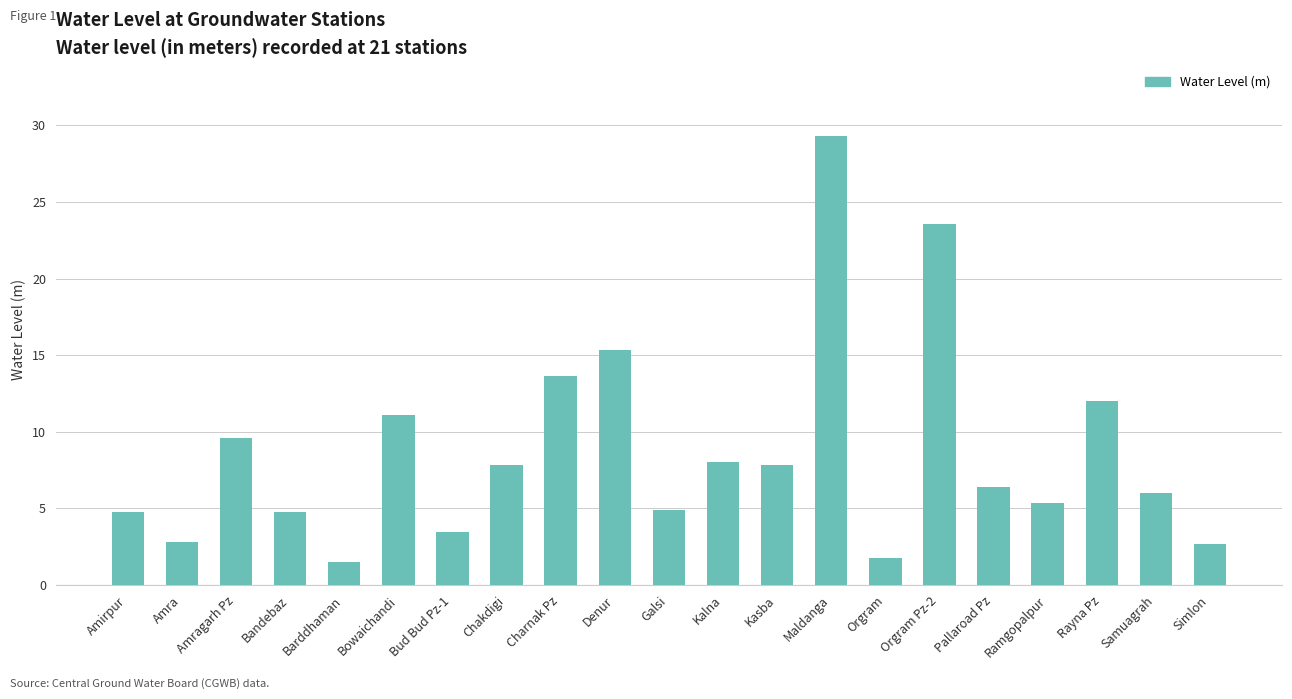

At which label does the data first exceed 6?

Amragarh Pz